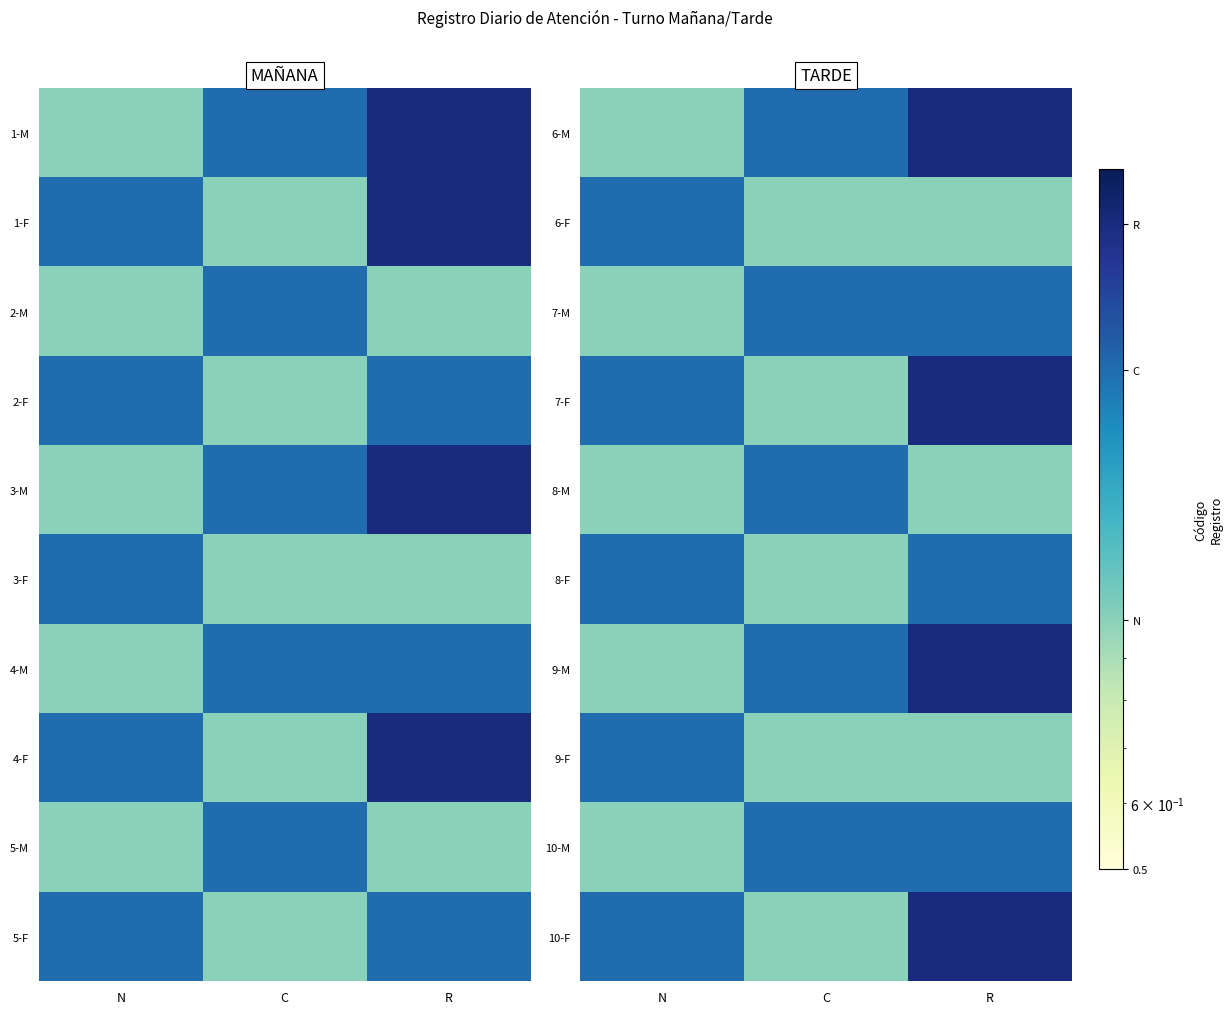

What is the greatest value displayed?

3